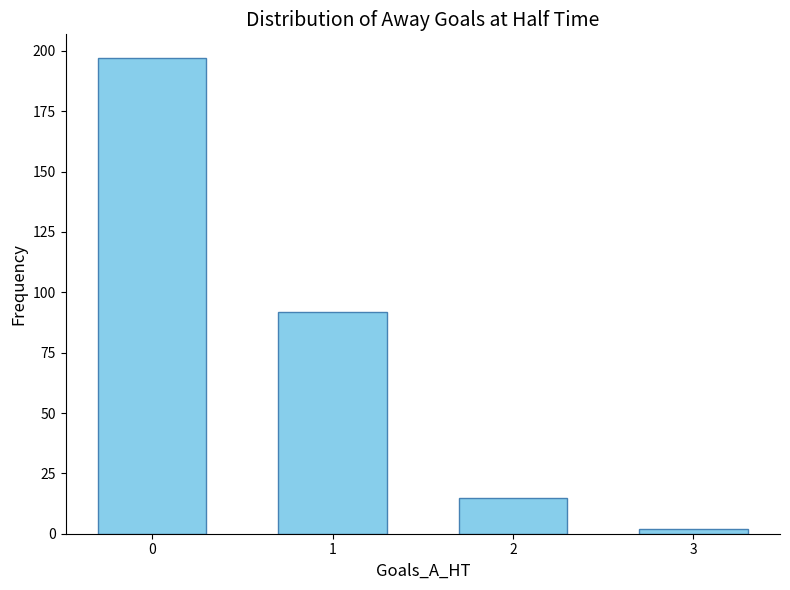

Reading left to right, list all the values displayed in this chart.

0=197	1=92	2=15	3=2